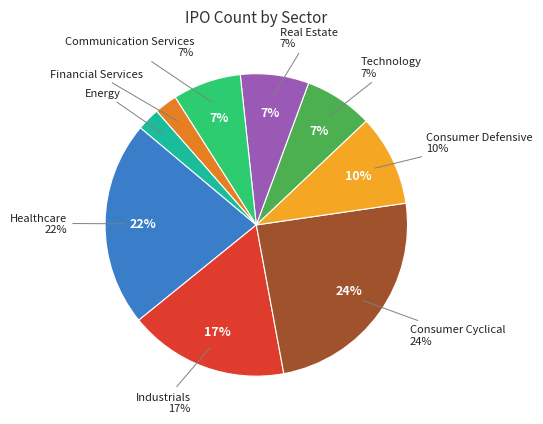

Is it true that Consumer Defensive is 10% of the pie?

True